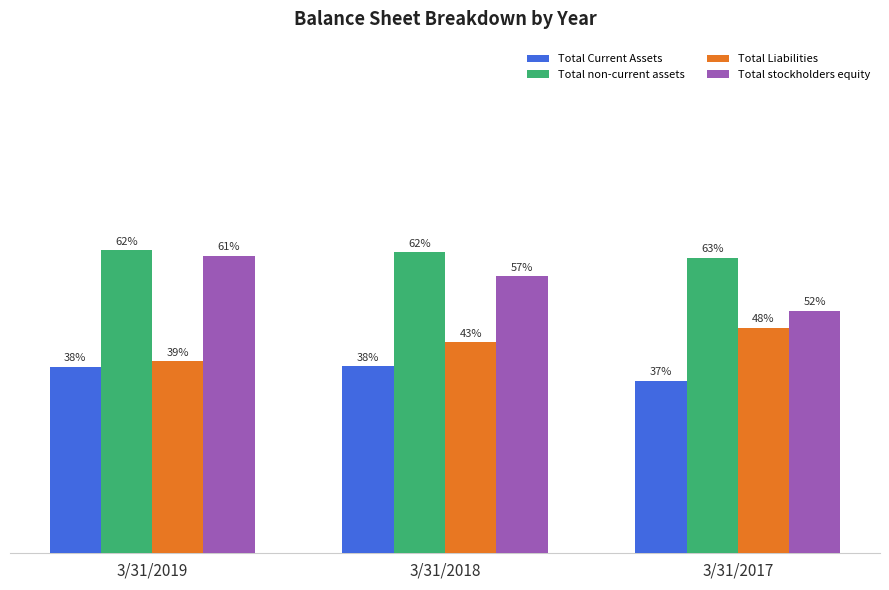

List the labels in order of Total stockholders equity value, largest first.

3/31/2019, 3/31/2018, 3/31/2017